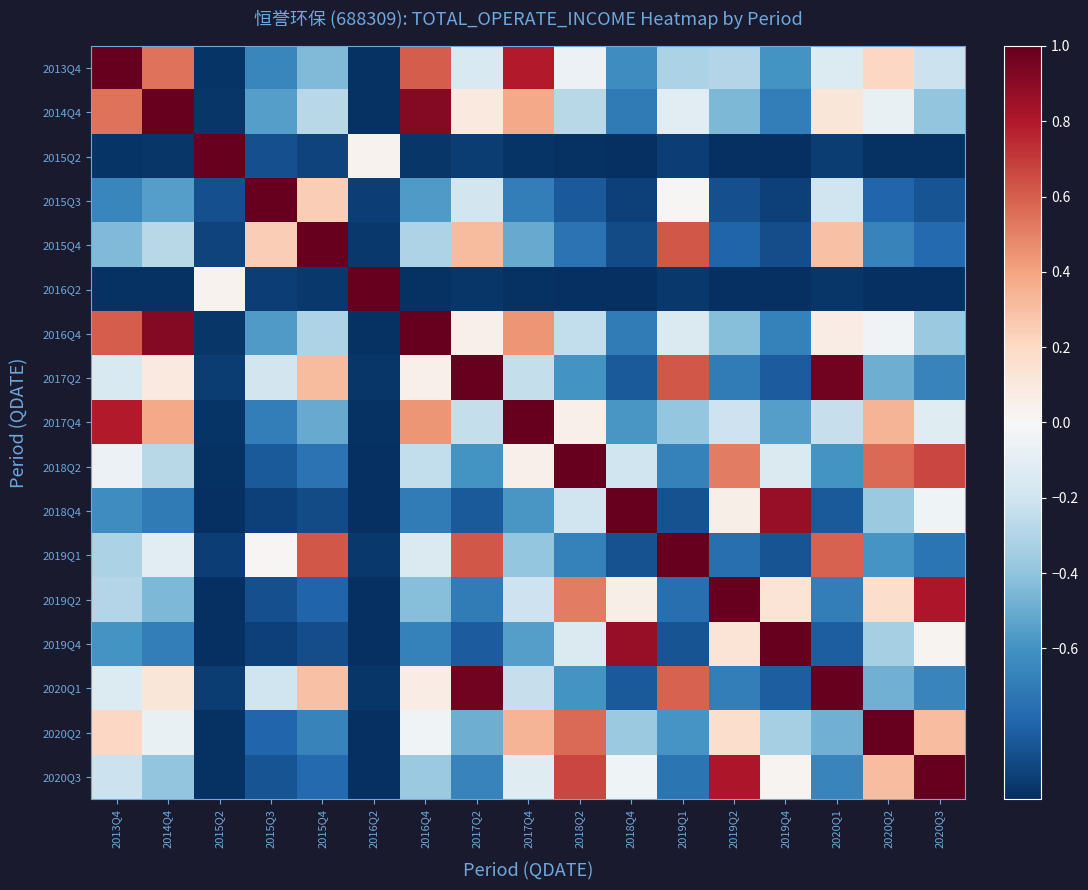

Rank the series at 2015Q4 from highest to lowest value.

2015Q4, 2019Q1, 2017Q2, 2020Q1, 2015Q3, 2014Q4, 2016Q4, 2013Q4, 2017Q4, 2020Q2, 2018Q2, 2020Q3, 2019Q2, 2019Q4, 2018Q4, 2015Q2, 2016Q2